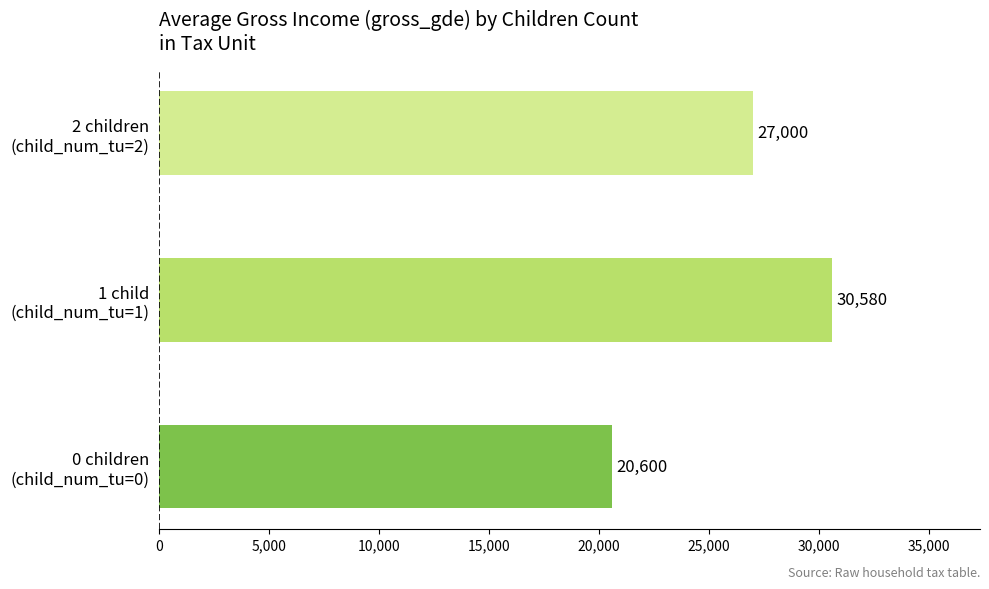

What is the average value?

26059.9